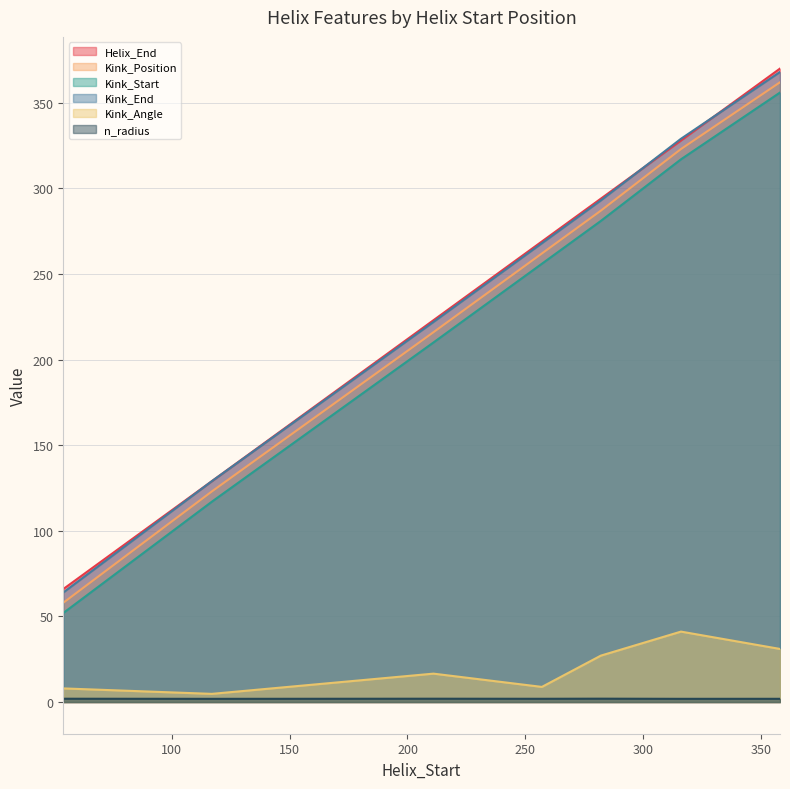

Which category has the highest value in the Kink_Start series?

358